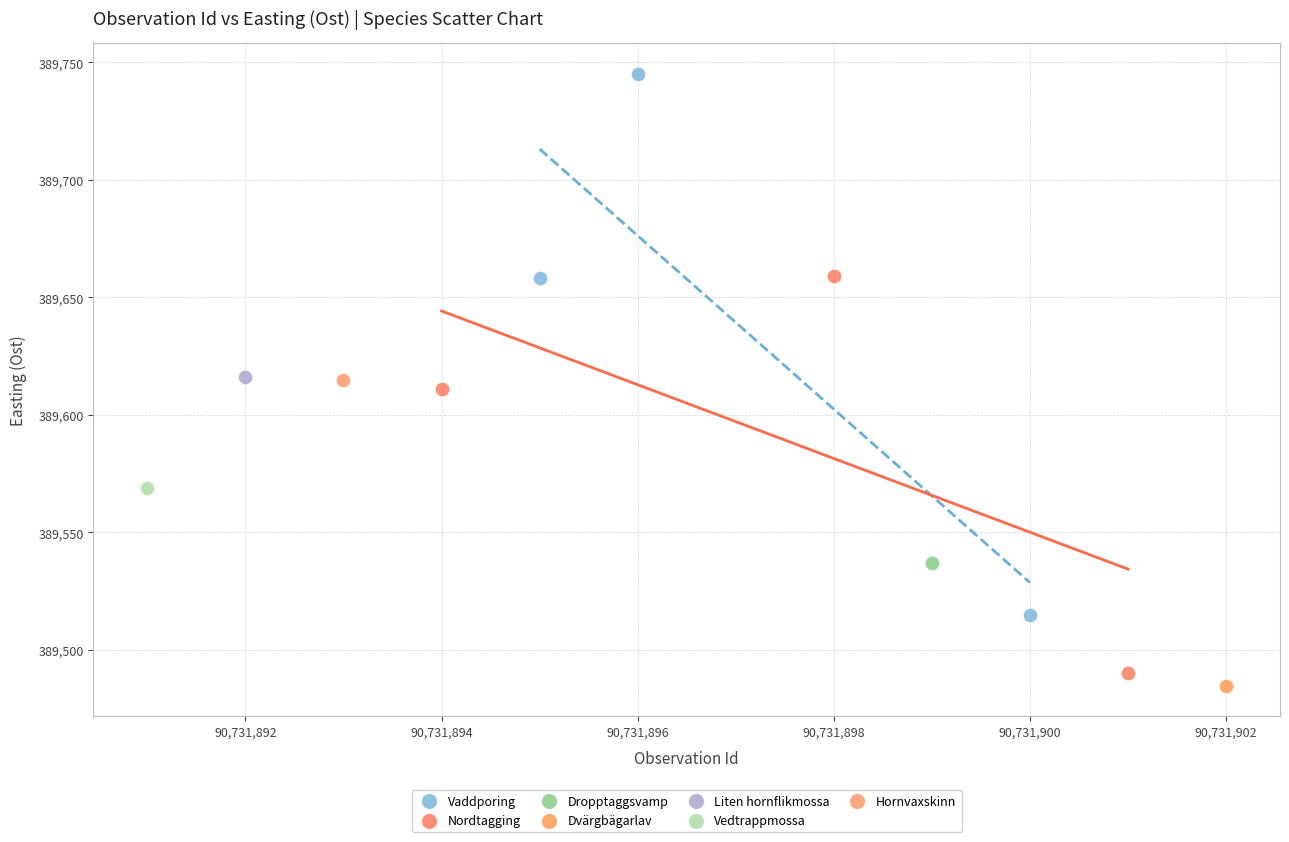

What are all the series names shown in the legend?

Vaddporing, Nordtagging, Dropptaggsvamp, Dvärgbägarlav, Liten hornflikmossa, Vedtrappmossa, Hornvaxskinn